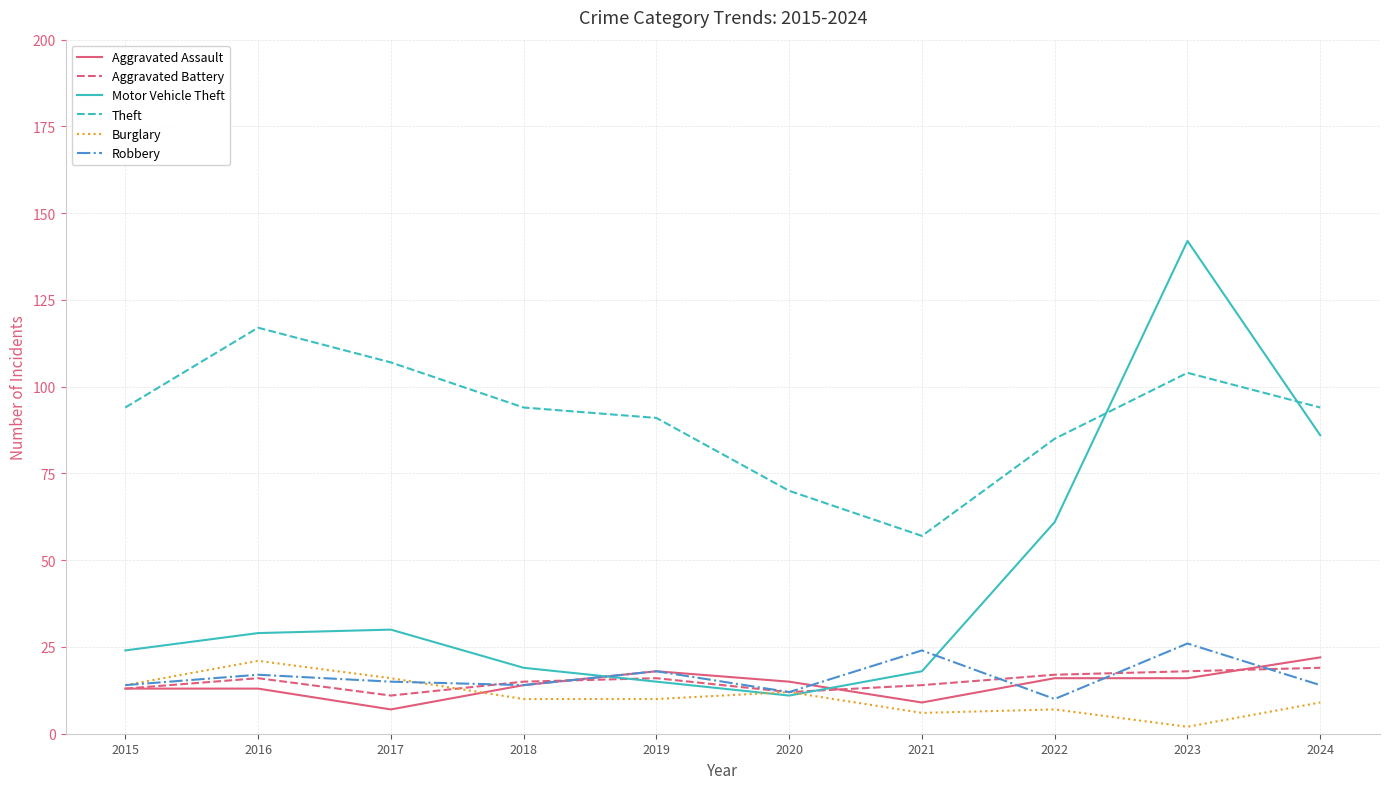

What is the total value across all series at 2016?

213